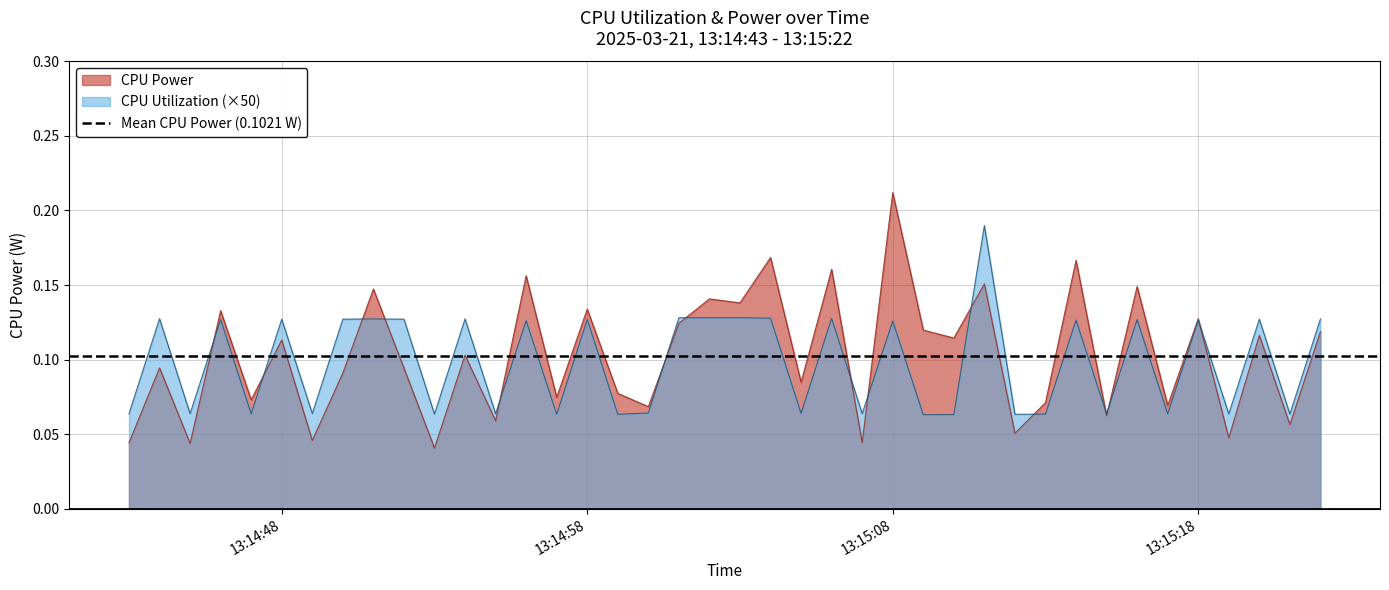

How many lines are shown in the chart?

2